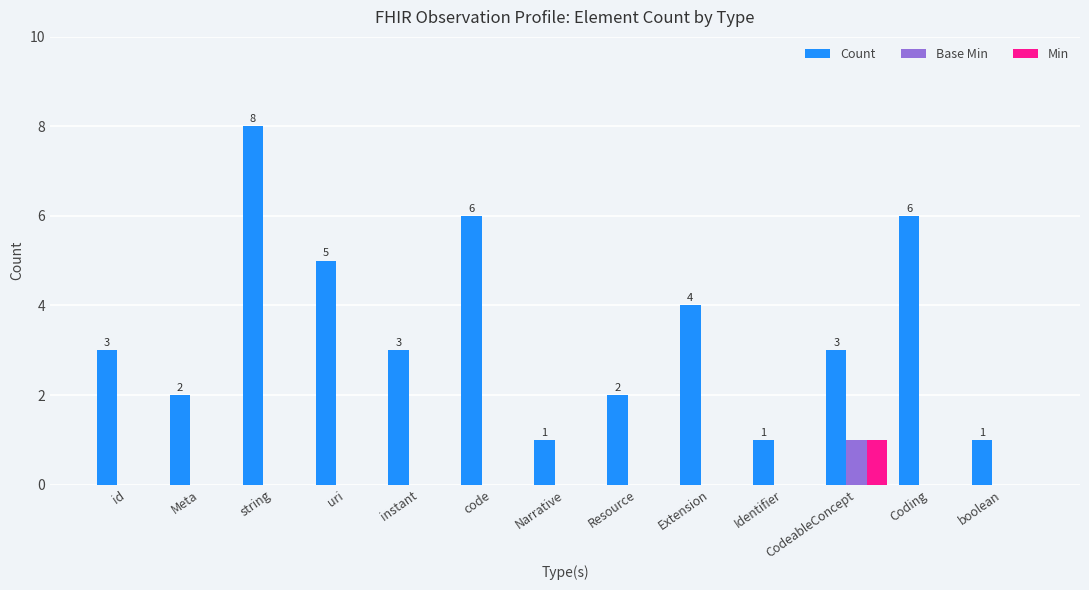

Between string and Resource, which series saw the biggest shift?

Count